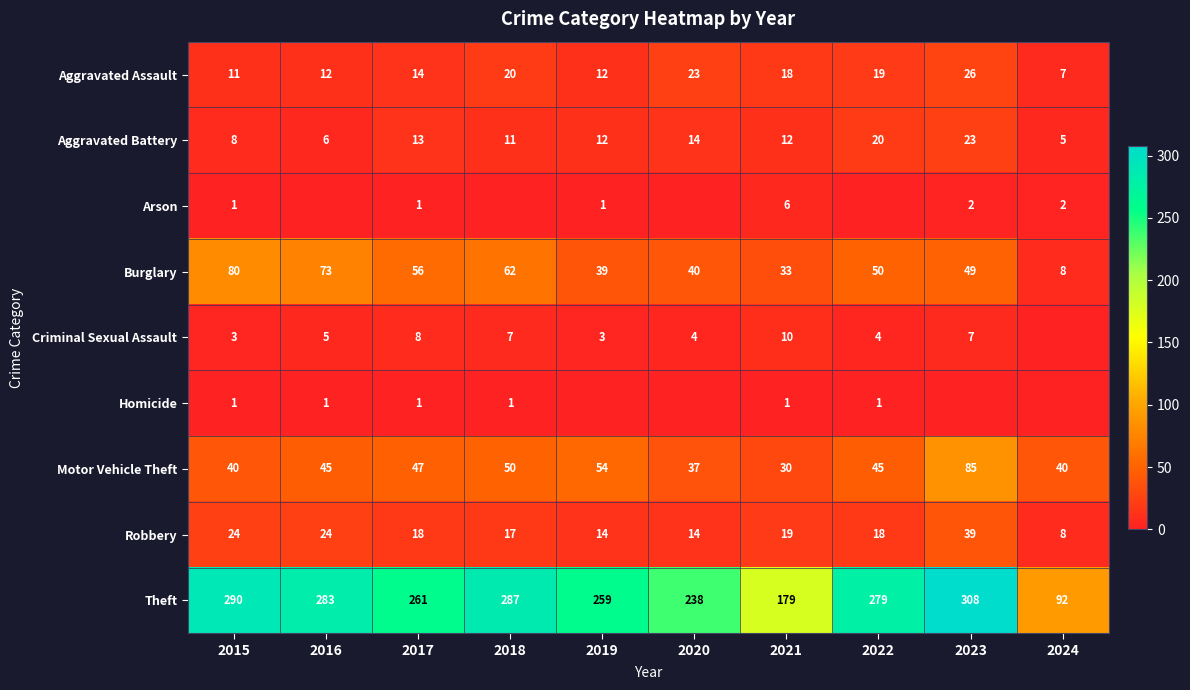

Which category has the lowest value in the Robbery series?

2024